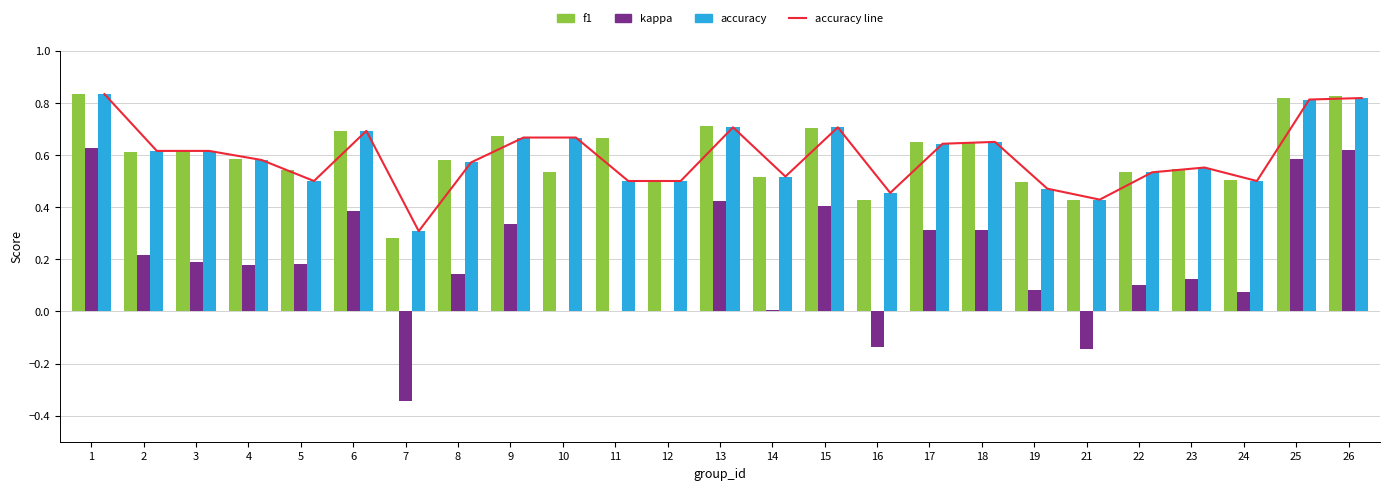

The accuracy line series shows 0.6 at 4. True or false?

True